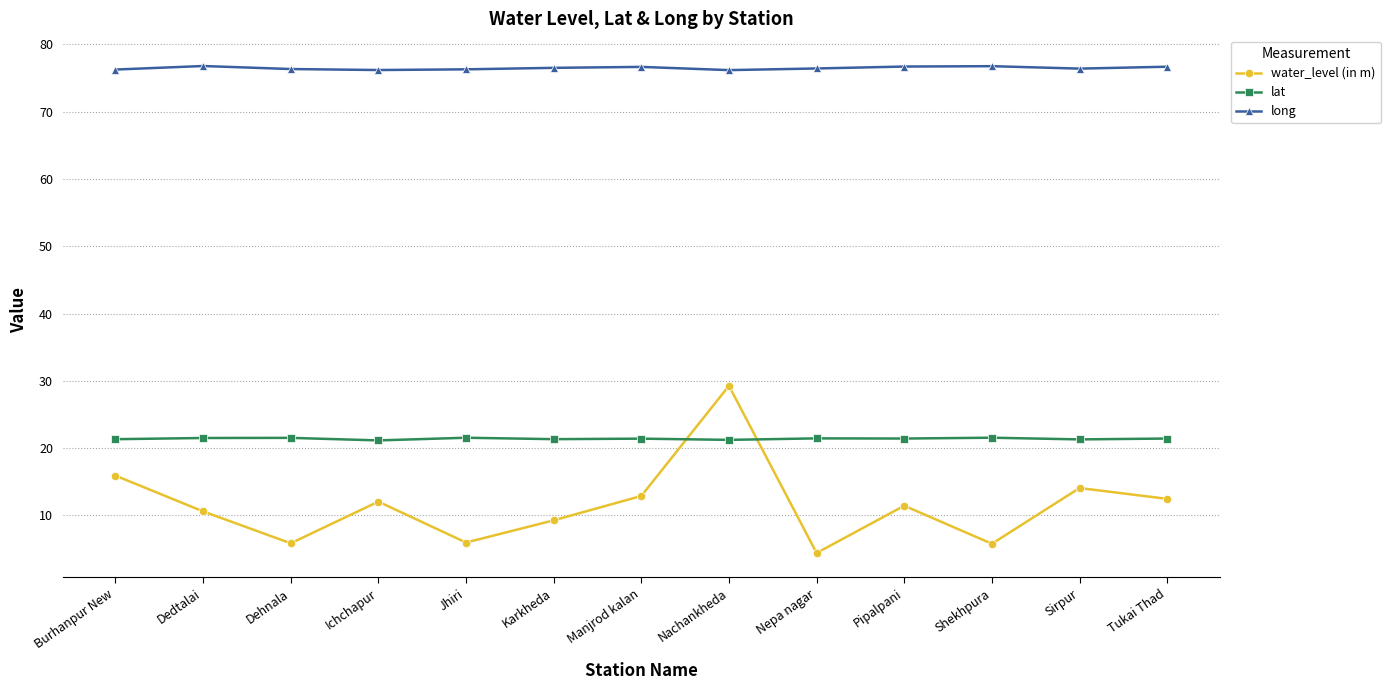

Where does the water_level (in m) series first go above 11?

Burhanpur New